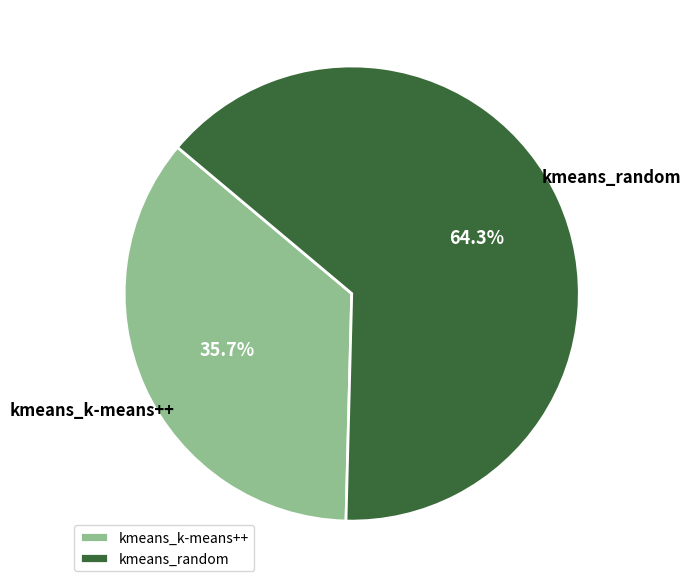

Which has a higher value, kmeans_random or kmeans_k-means++?

kmeans_random